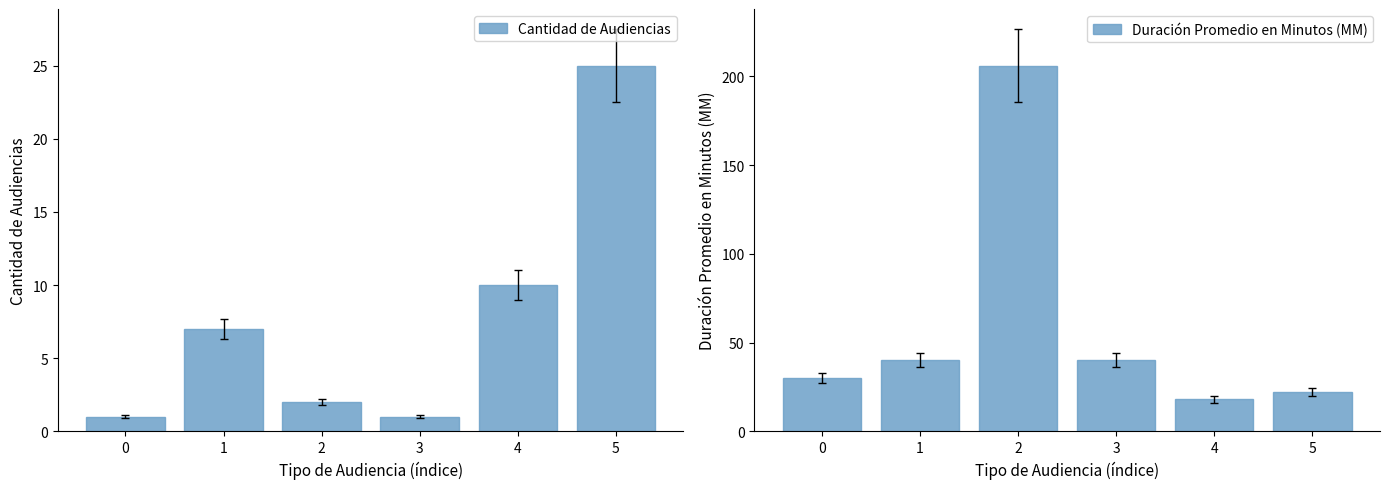

Reading right to left, list all the values displayed in this chart.

Cantidad de Audiencias: 5=25	4=10	3=1	2=2	1=7	0=1
Duración Promedio en Minutos (MM): 5=22	4=18	3=40	2=206	1=40	0=30